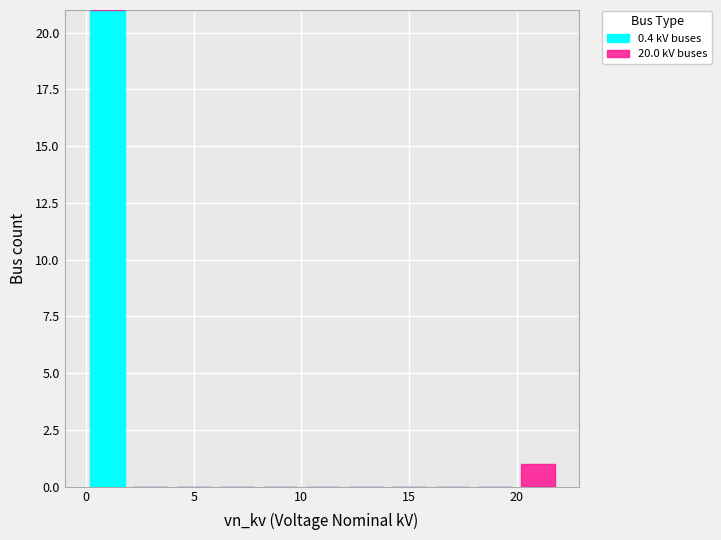

Which range on the x-axis has the tallest stacked bar (by total height)?

0 to 2